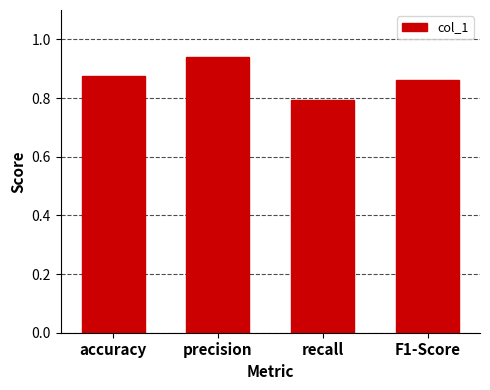

What is the sum of all values?

3.5